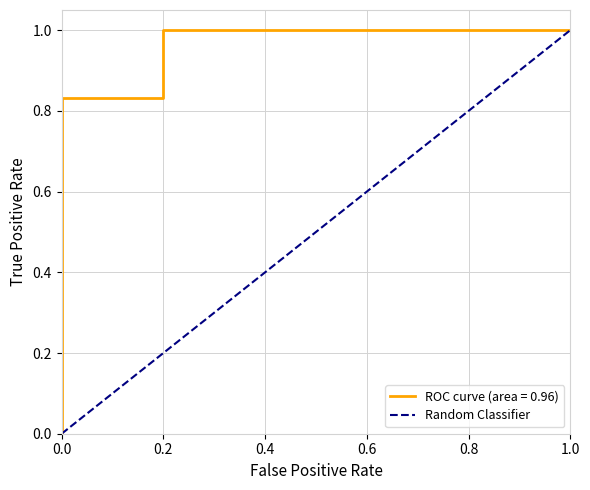

What is the highest value of the Random Classifier series?

1.0